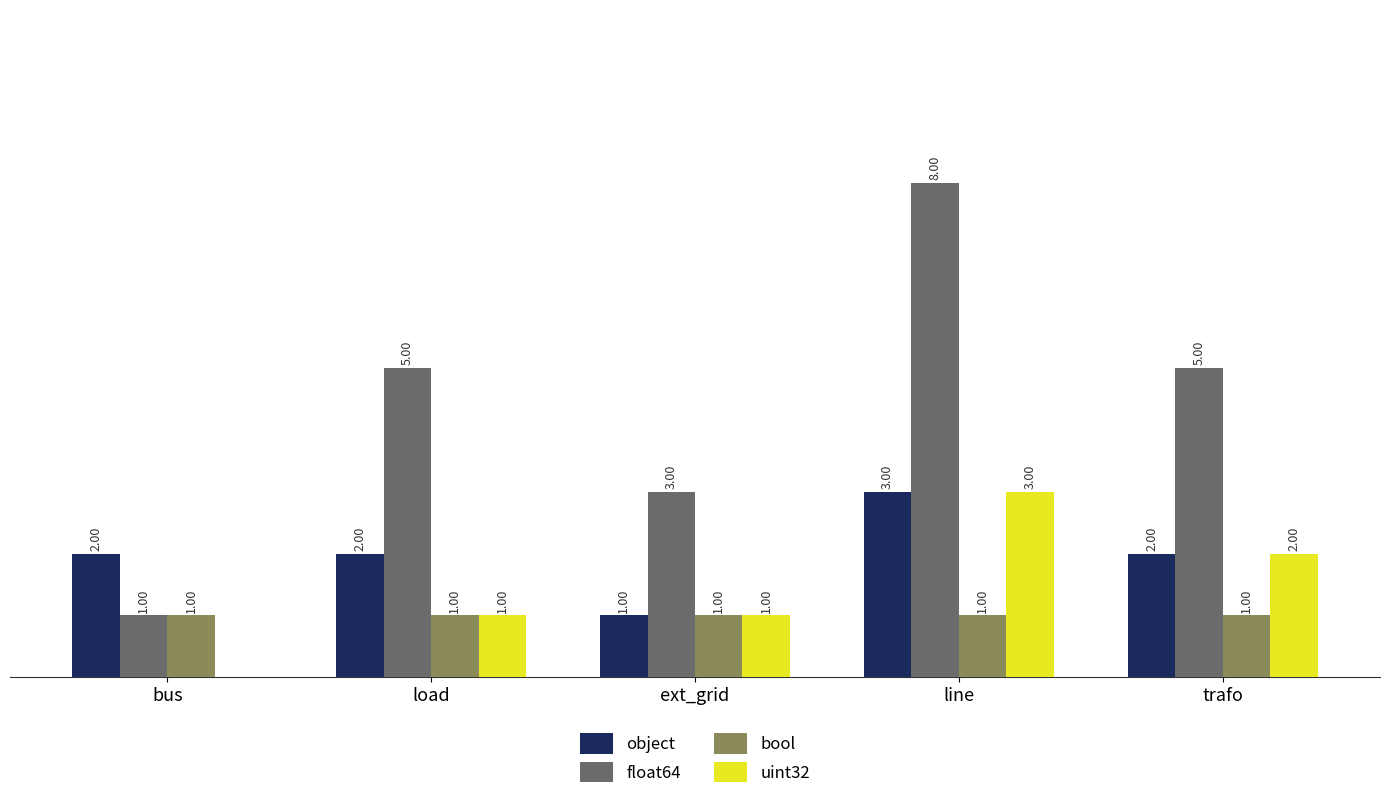

Which label corresponds to the largest value in the chart?

line